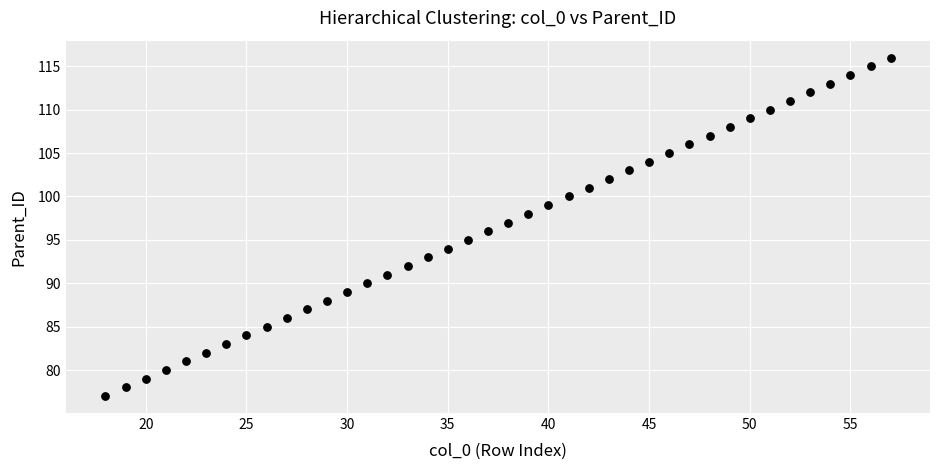

What is the range of Y values (max minus min)?

39